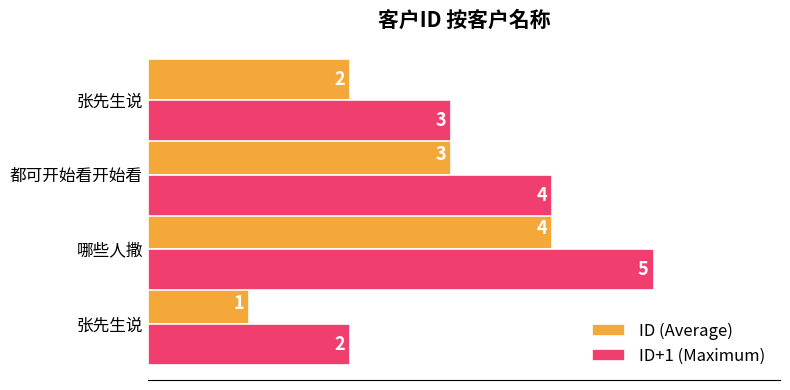

At how many categories does at least one series exceed 1?

4